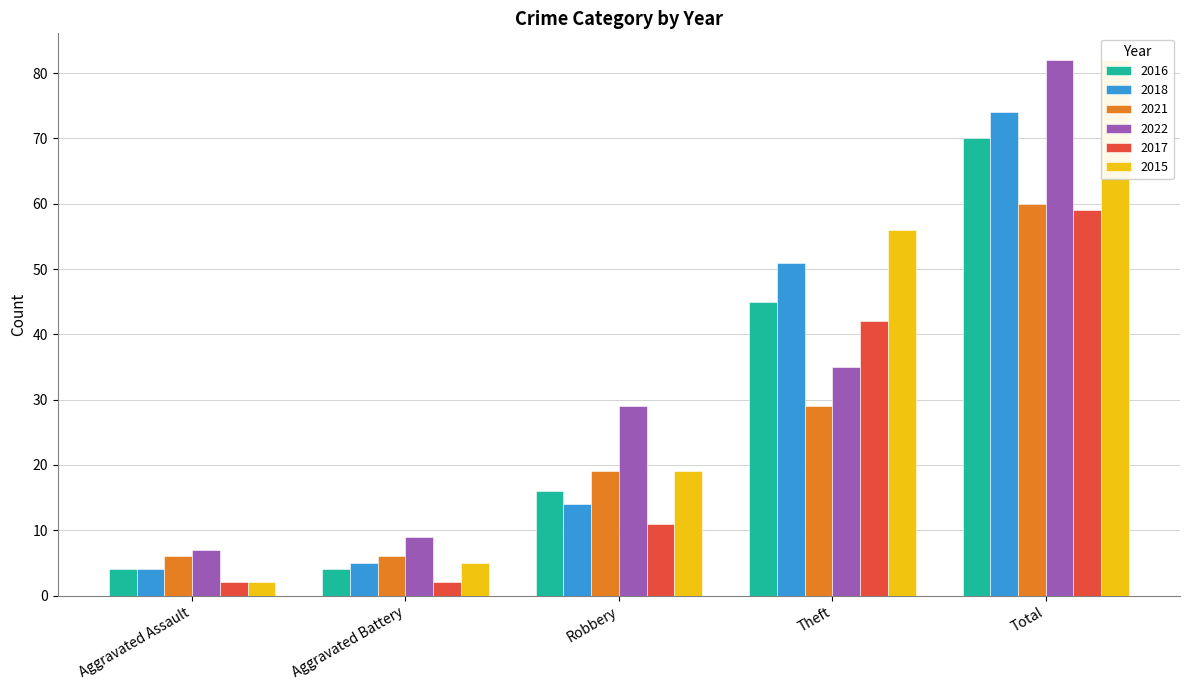

At which label is 2022 closest to 44?

Theft